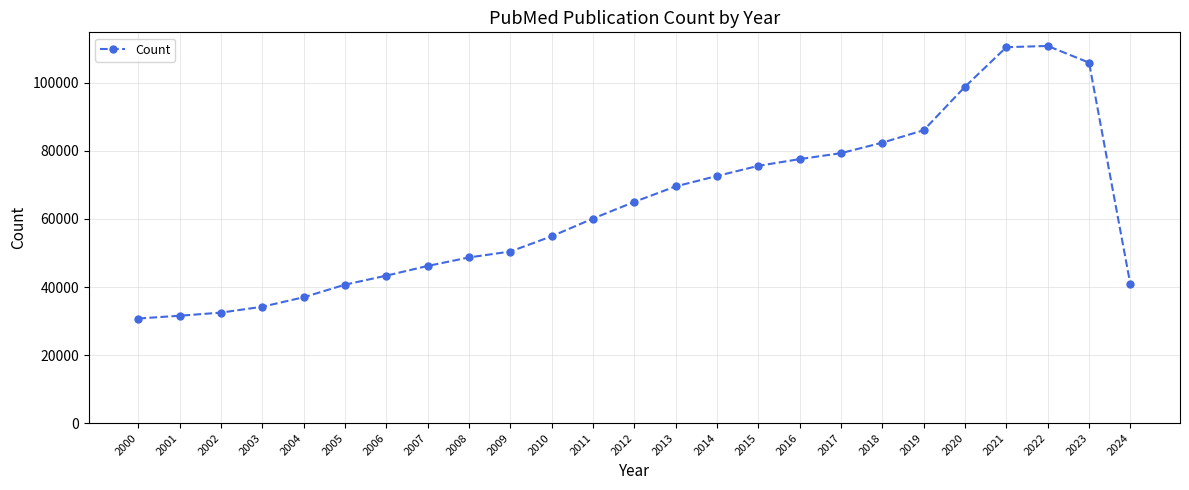

What is the value of the 16th point from the left?

75623